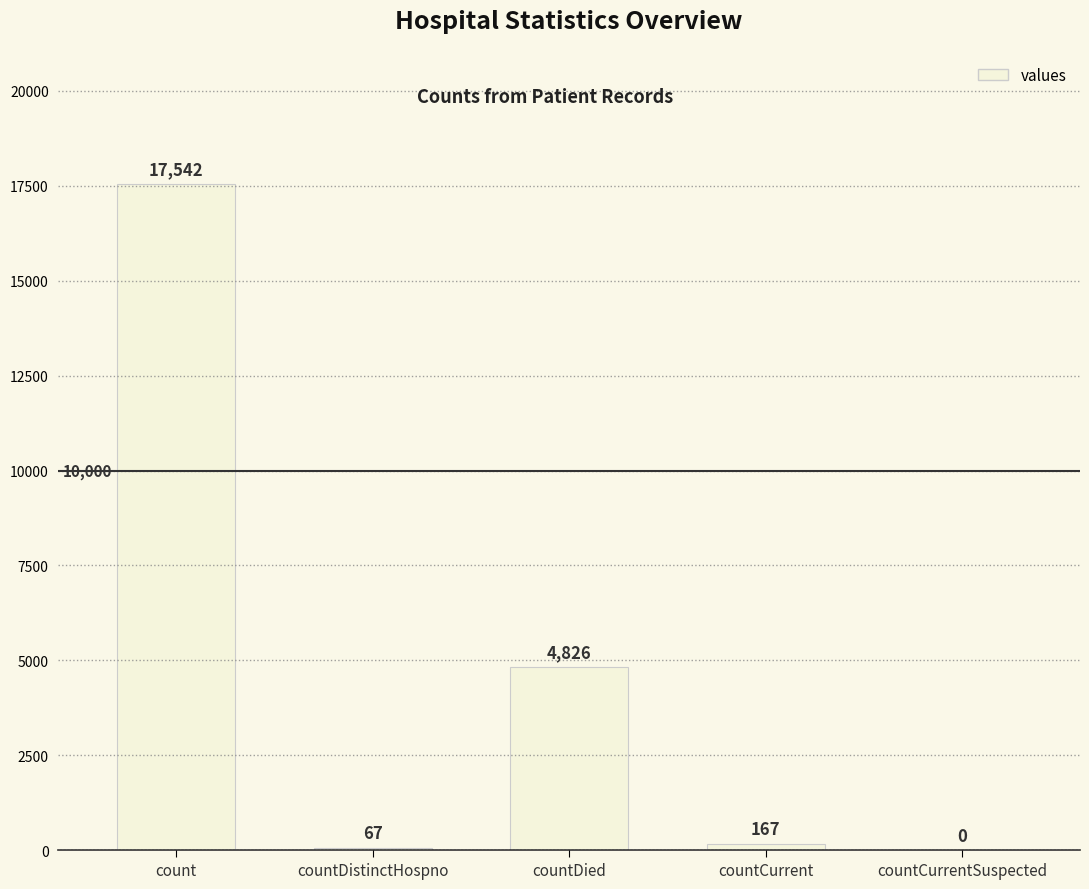

Is it true that the value at count is 4254?

False